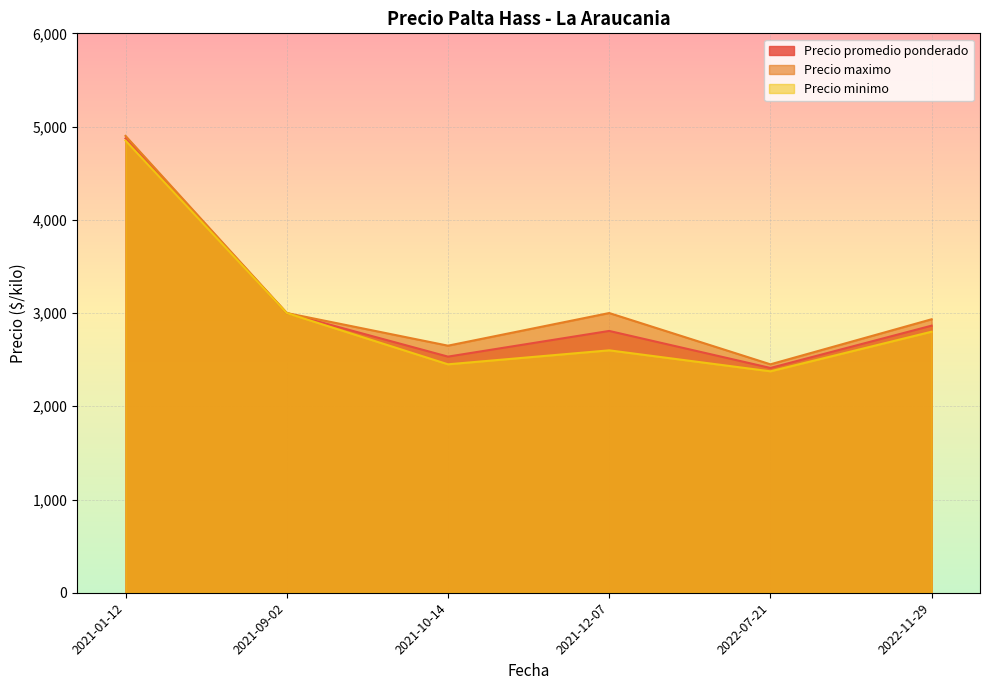

True or false: Precio minimo has more than 1 points higher than both neighbors.

False